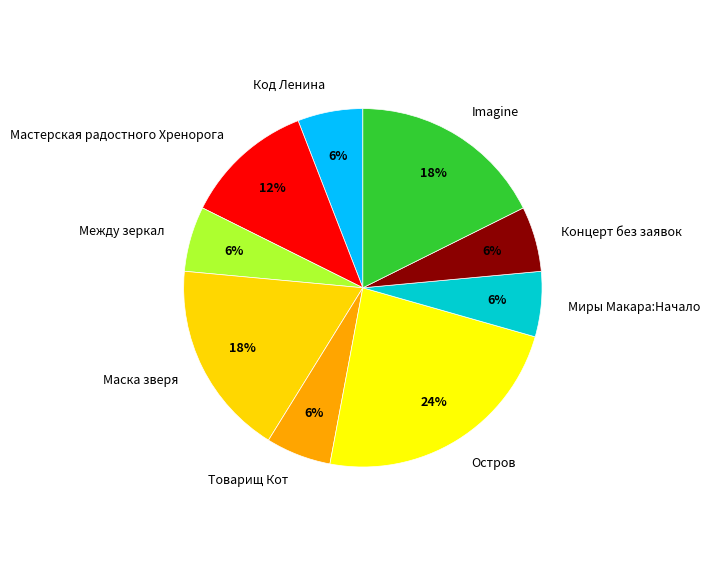

Does Концерт без заявок account for over 50% of the chart?

No